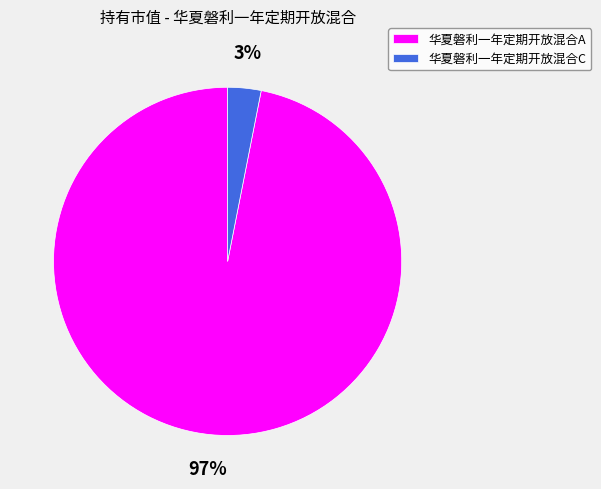

The 华夏磐利一年定期开放混合C slice represents 3% of the pie. True or false?

True